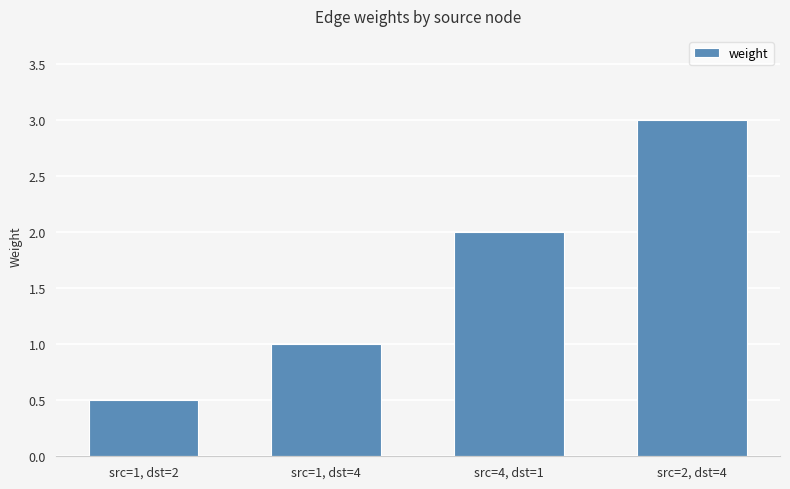

What is the value of the 3rd bar from the left?

2.0